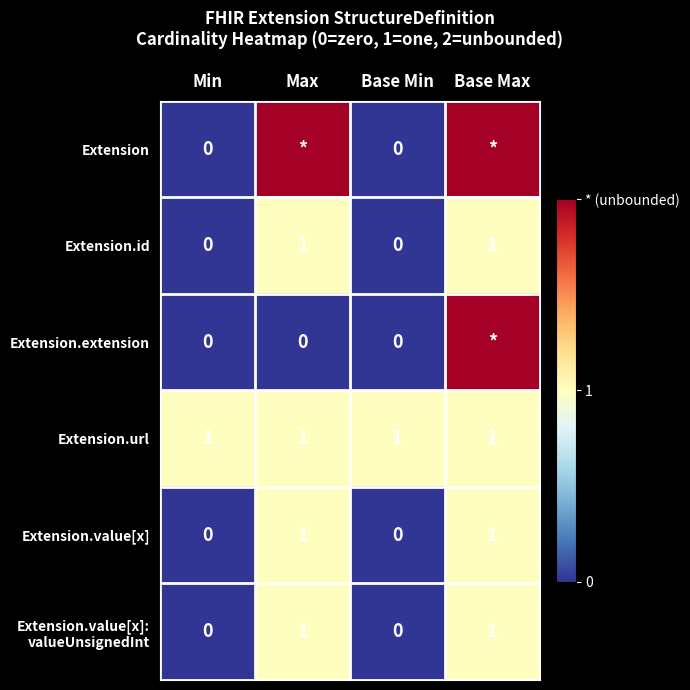

What is the greatest value displayed?

2